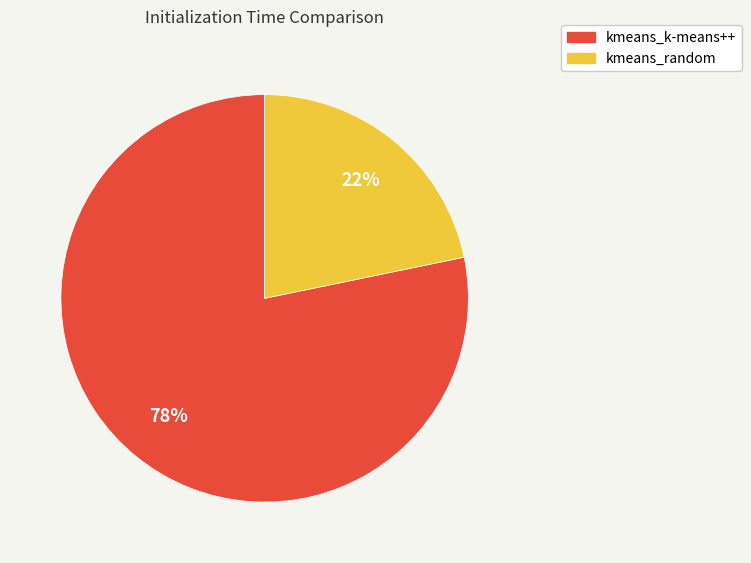

What percentage is the kmeans_random slice, to the nearest percent?

22%